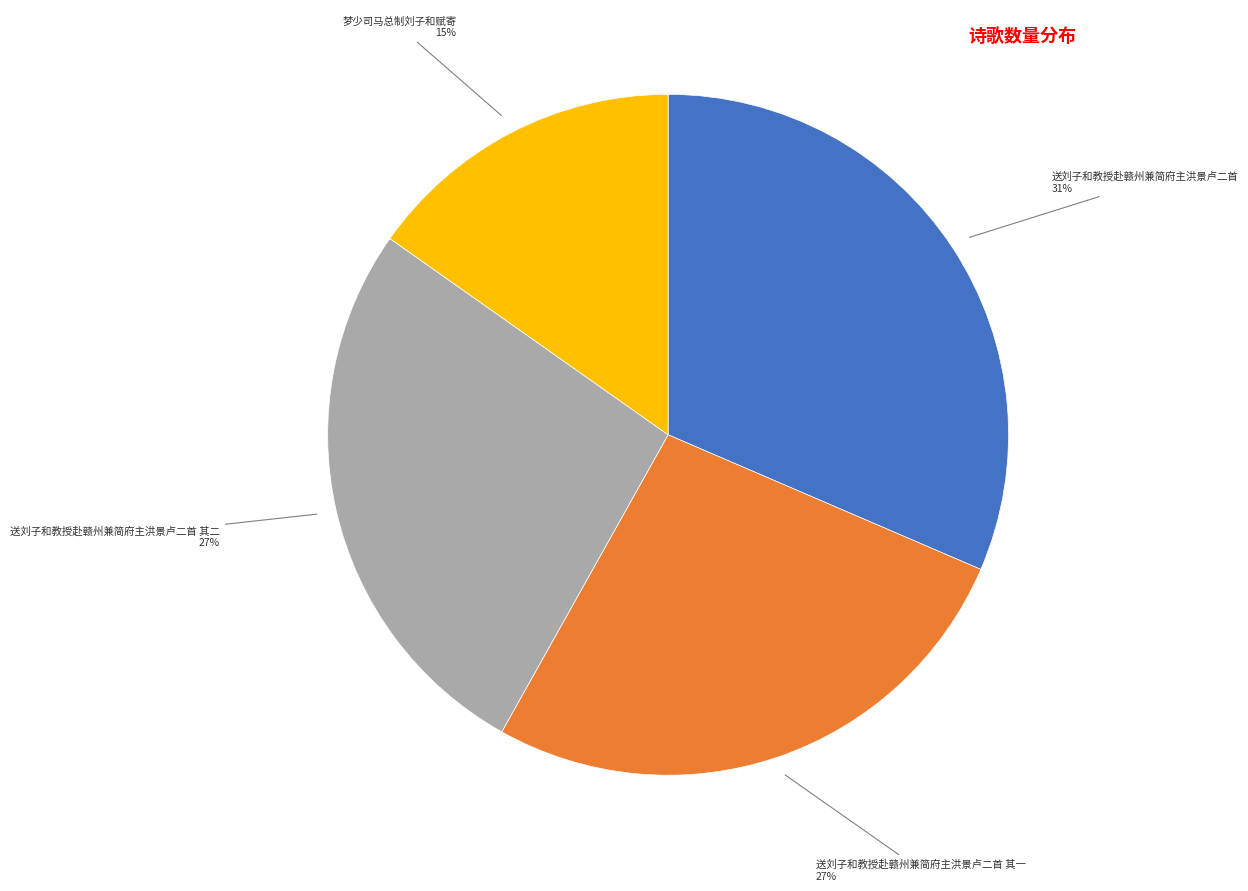

How many slices are in this pie chart?

4